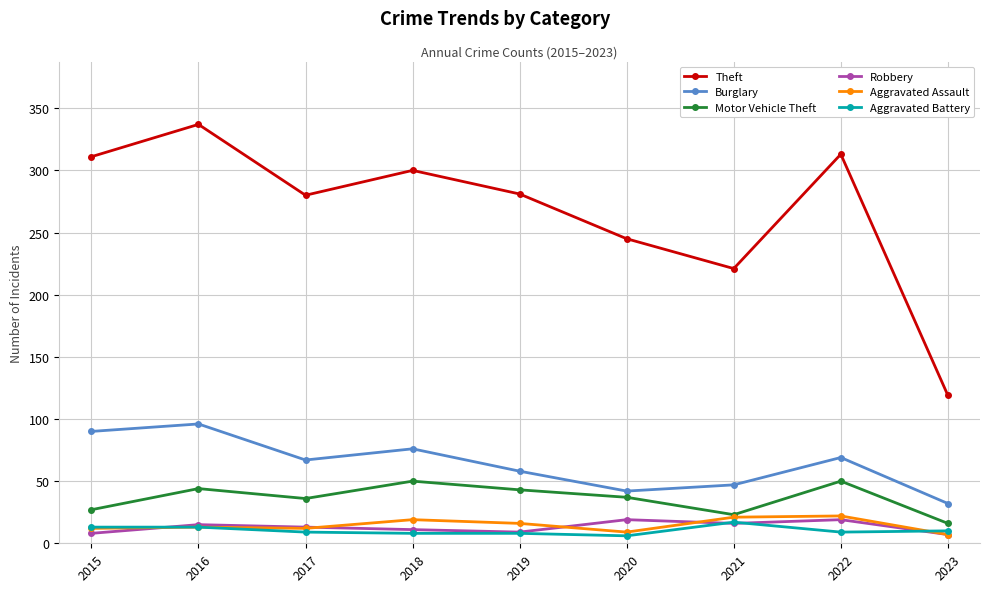

True or false: Robbery and Motor Vehicle Theft intersect in this chart.

False